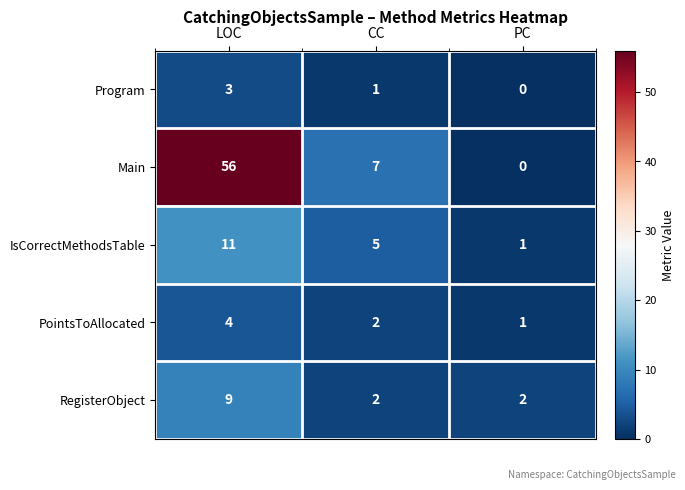

How many series are shown in this chart?

5